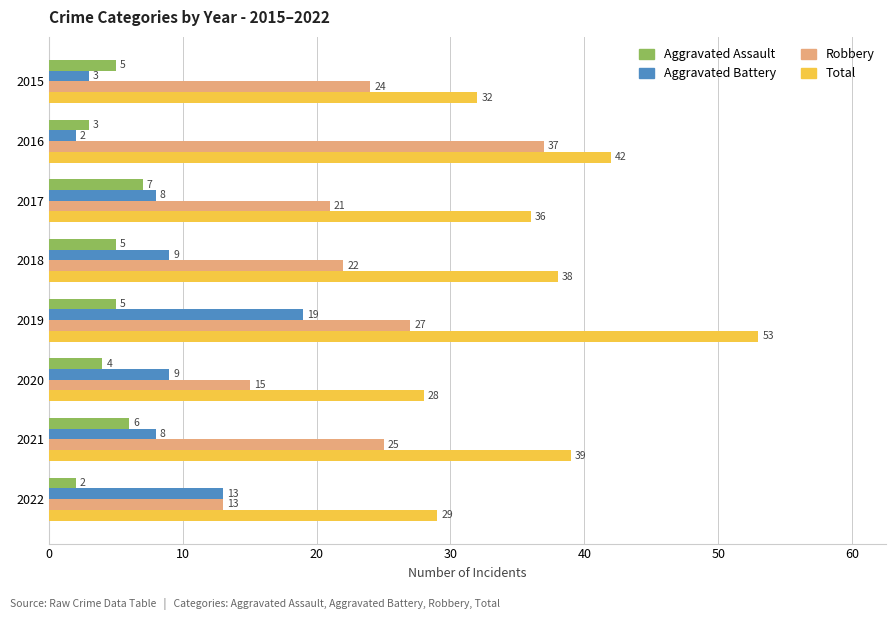

What are all the series names shown in the legend?

Aggravated Assault, Aggravated Battery, Robbery, Total